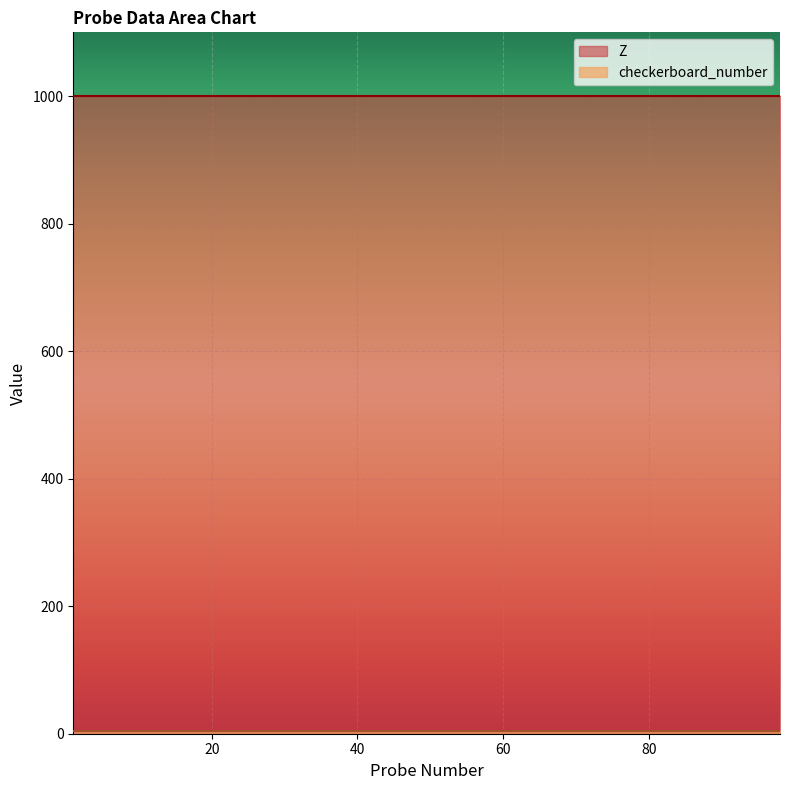

Rank the series at 50 from lowest to highest value.

checkerboard_number, Z